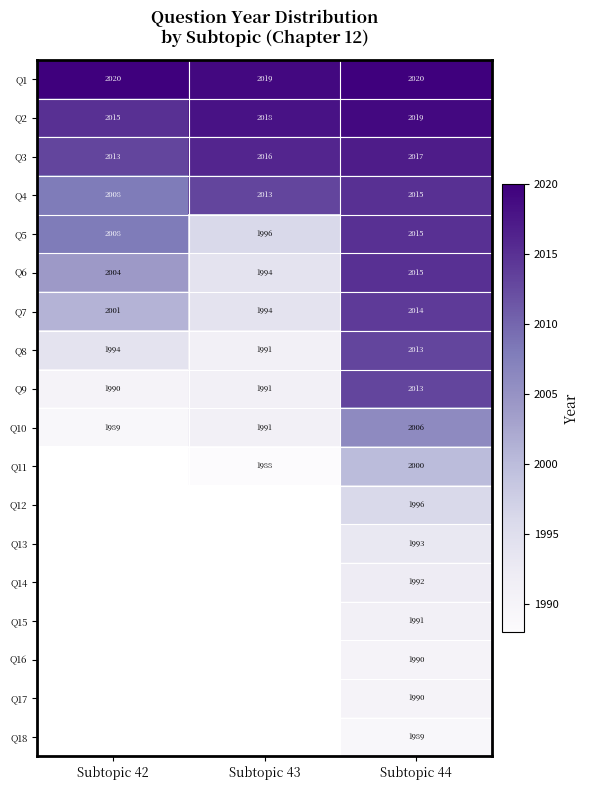

Where is Q1 nearest to the value 2019?

Subtopic 43